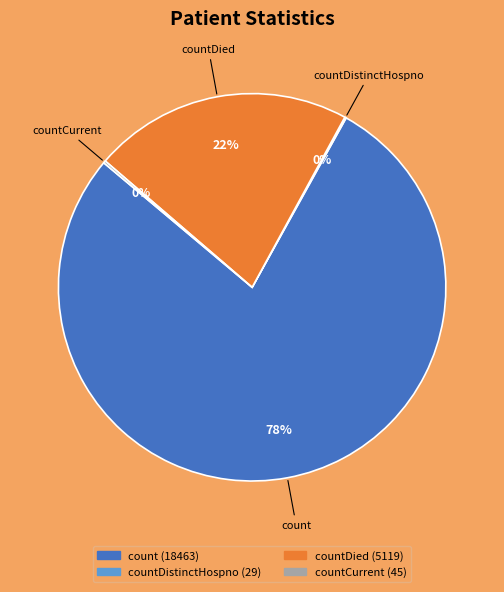

To the nearest percent, what is the average slice percentage?

25%